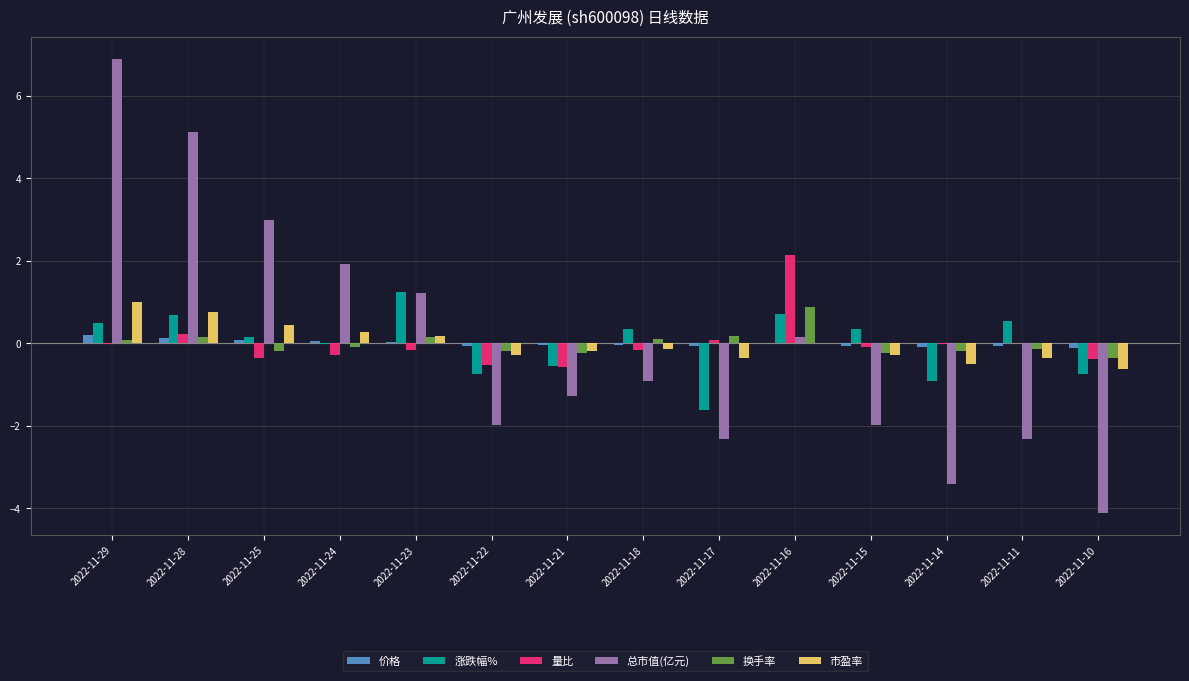

Are the bars horizontal?

No